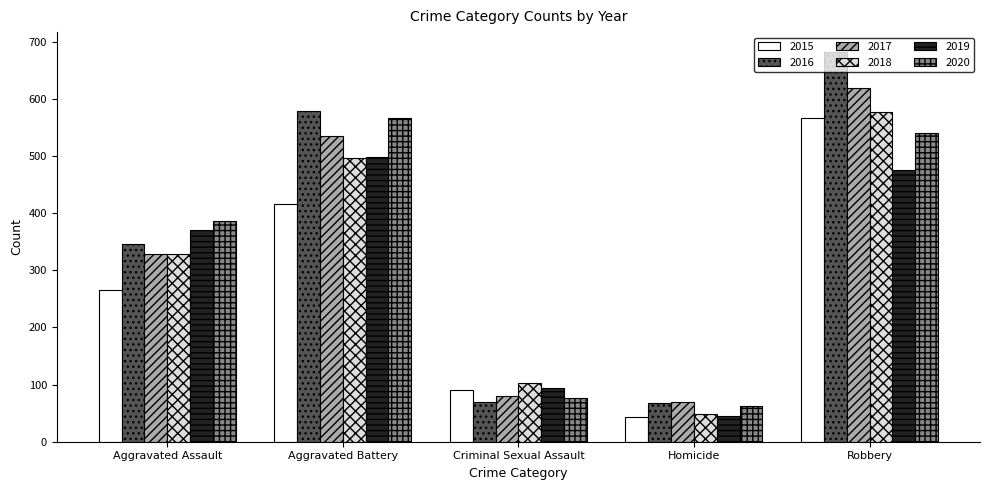

What is the total value across all series at Homicide?

334